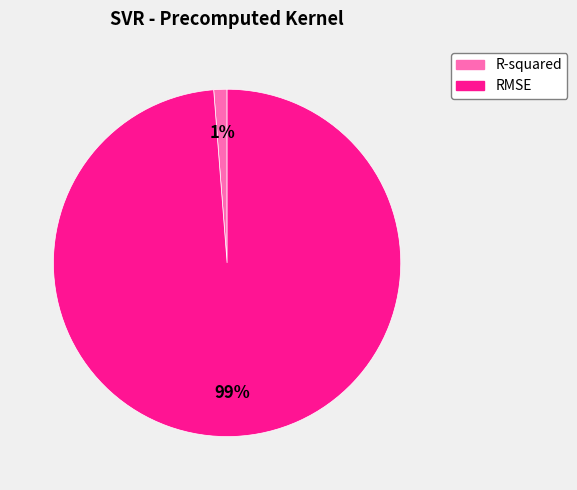

Does RMSE account for over 50% of the chart?

Yes